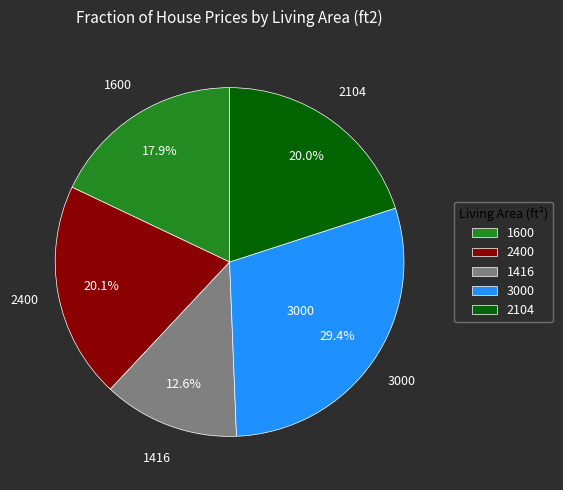

To the nearest percent, what percentage of the pie is 2104?

20%